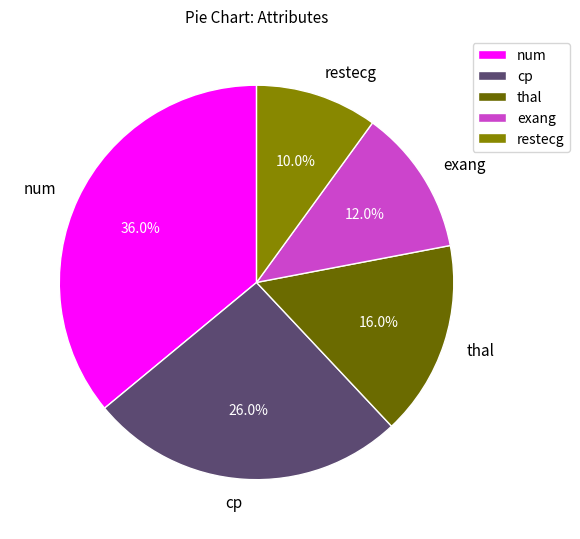

Between restecg and exang, which is larger?

exang